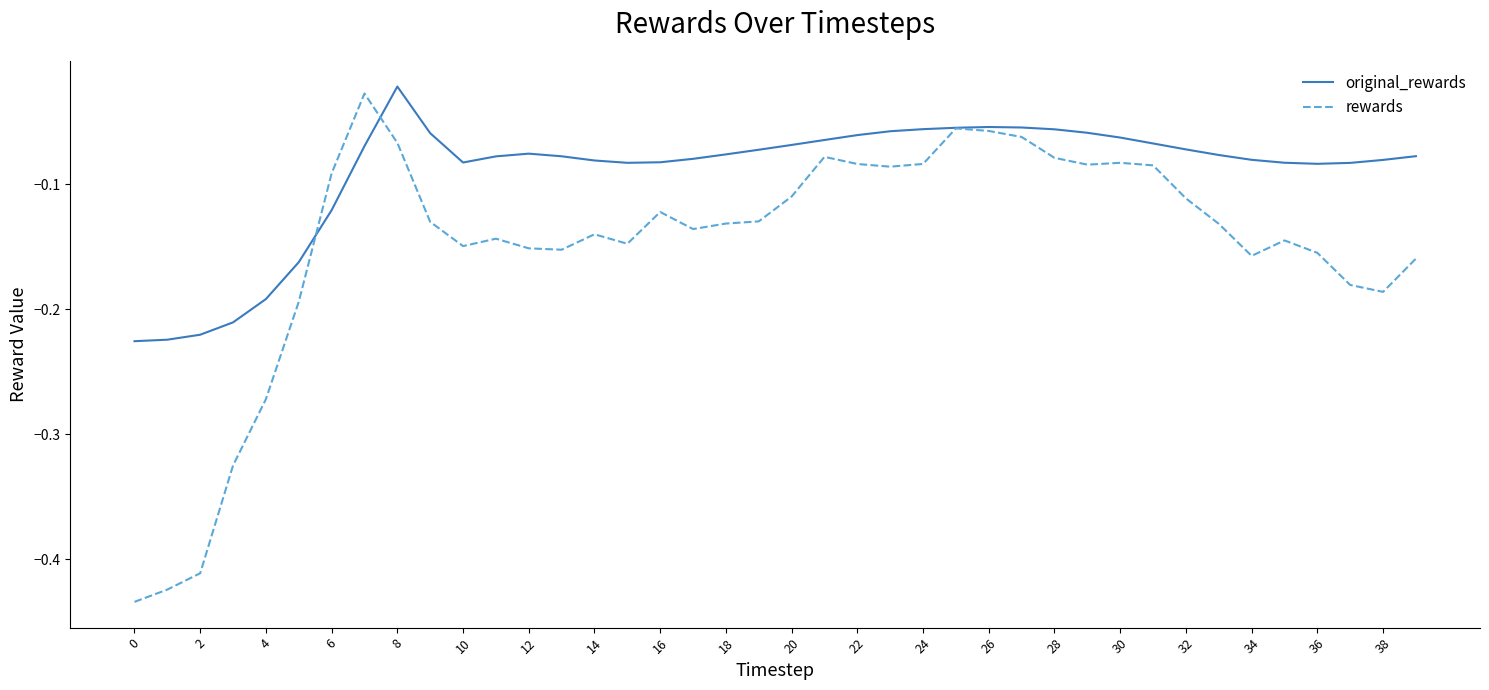

Which series has the largest total across all categories?

original_rewards